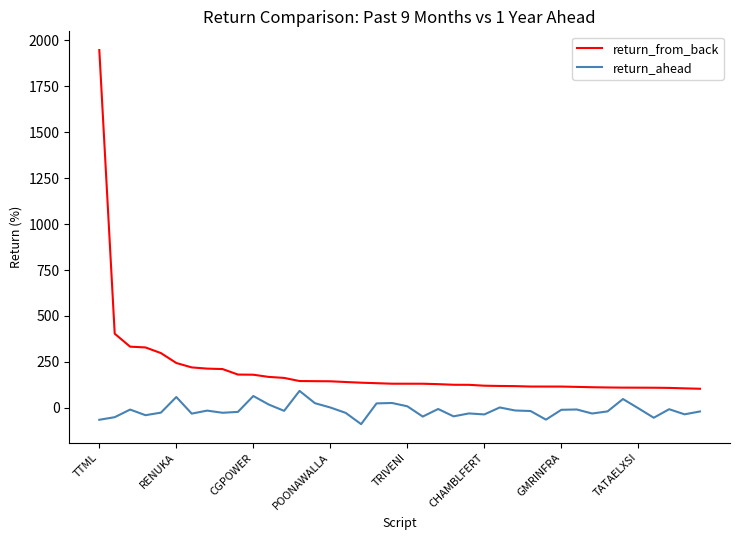

Rank the series by their maximum value, from lowest to highest.

return_ahead, return_from_back